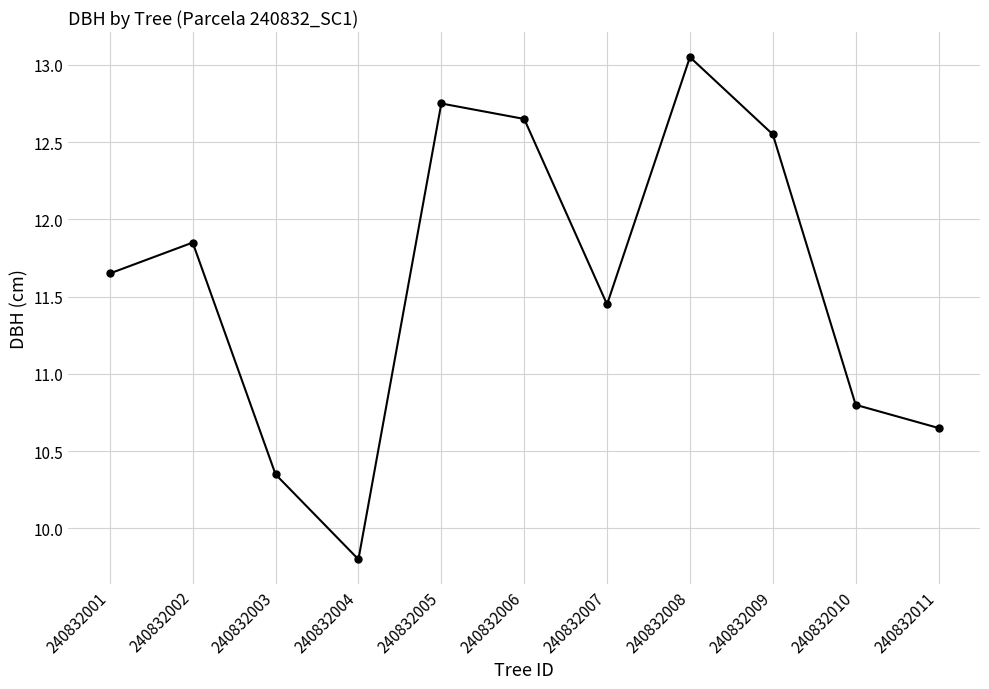

True or false: the data has more than 2 interior local peaks.

True